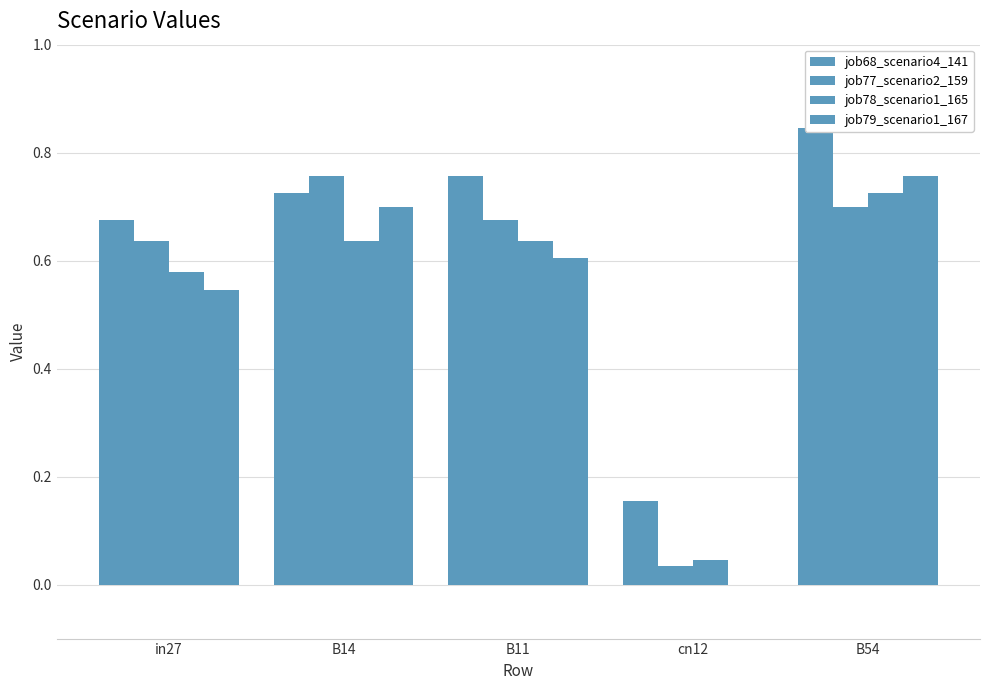

What is the sum of all job79_scenario1_167 values?

2.6